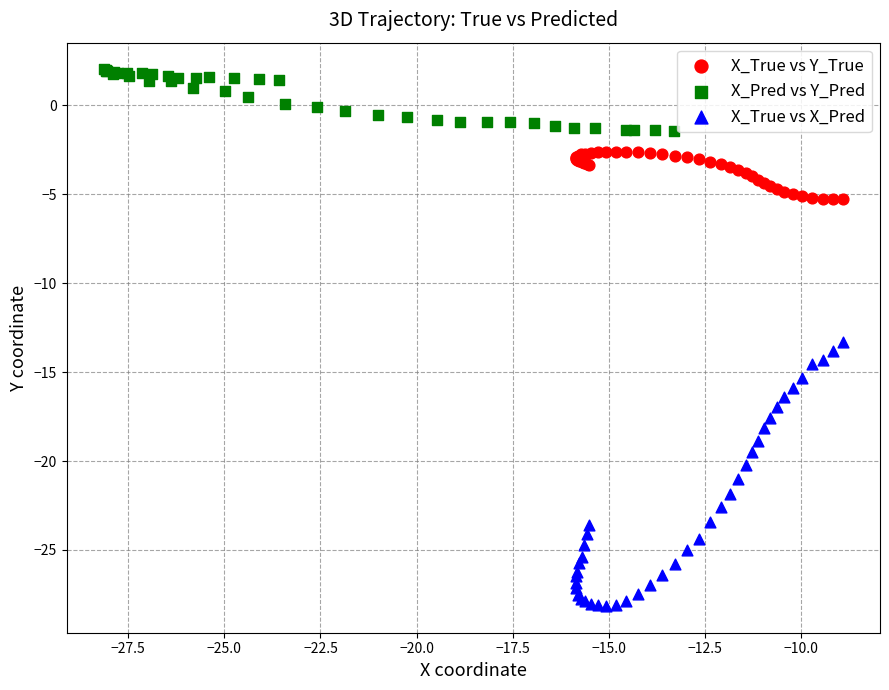

Which series has the widest spread of Y values?

X_True vs X_Pred